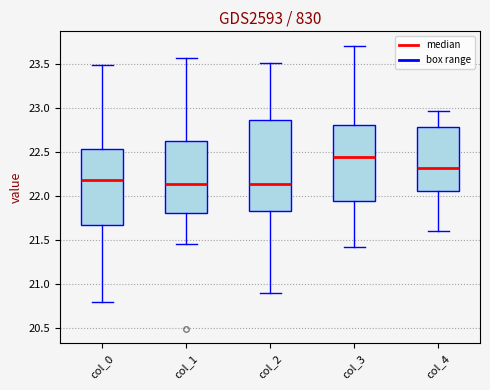

Comparing the boxes themselves (not the whiskers), which one is the tallest?

col_2